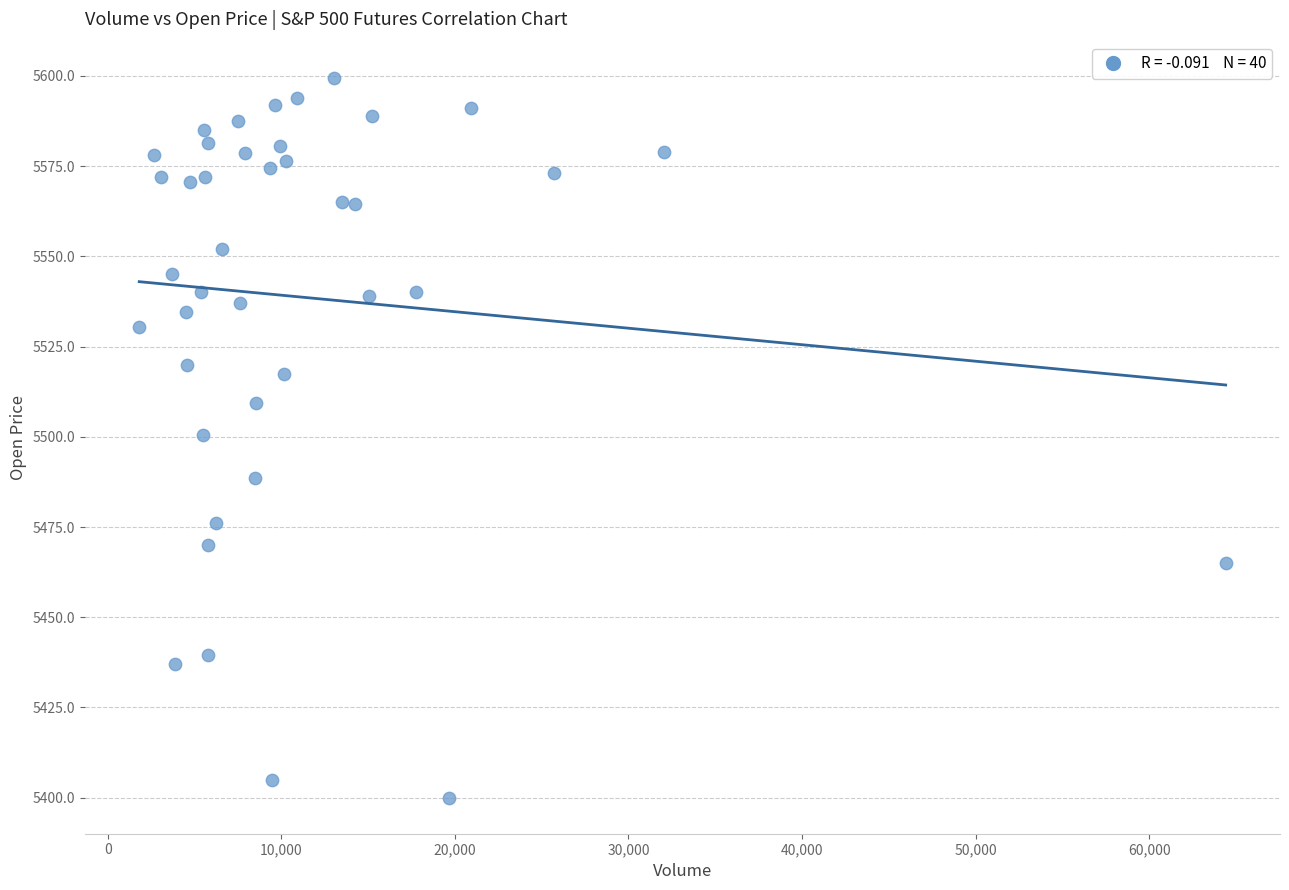

What is the range of X values (max minus min)?

62587.0